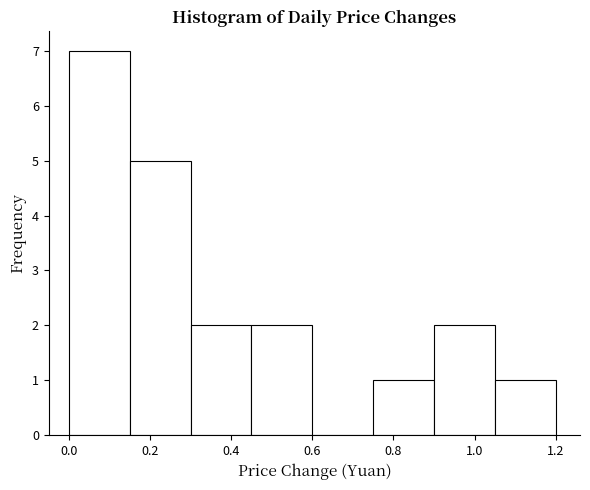

Reading left to right, list every bar in this chart as the range it spans on the x-axis followed by its height. Neither the bar edges nor the heights are printed on the chart, so give them approximately, as read against the axes.

0.00 to 0.15: 7
0.15 to 0.30: 5
0.30 to 0.45: 2
0.45 to 0.60: 2
0.60 to 0.75: 0
0.75 to 0.90: 1
0.90 to 1.05: 2
1.05 to 1.20: 1